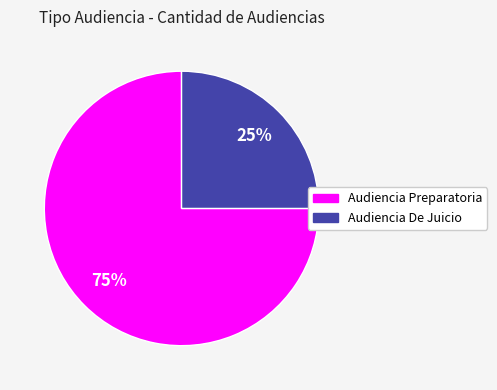

Between Audiencia De Juicio and Audiencia Preparatoria, which is larger?

Audiencia Preparatoria